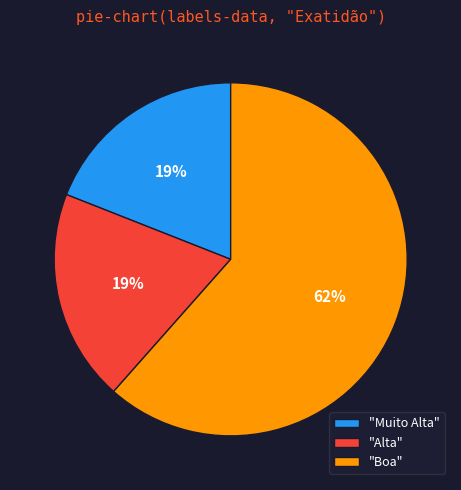

Approximately how many times larger is the value at "Alta" compared to "Muito Alta"?

1.0